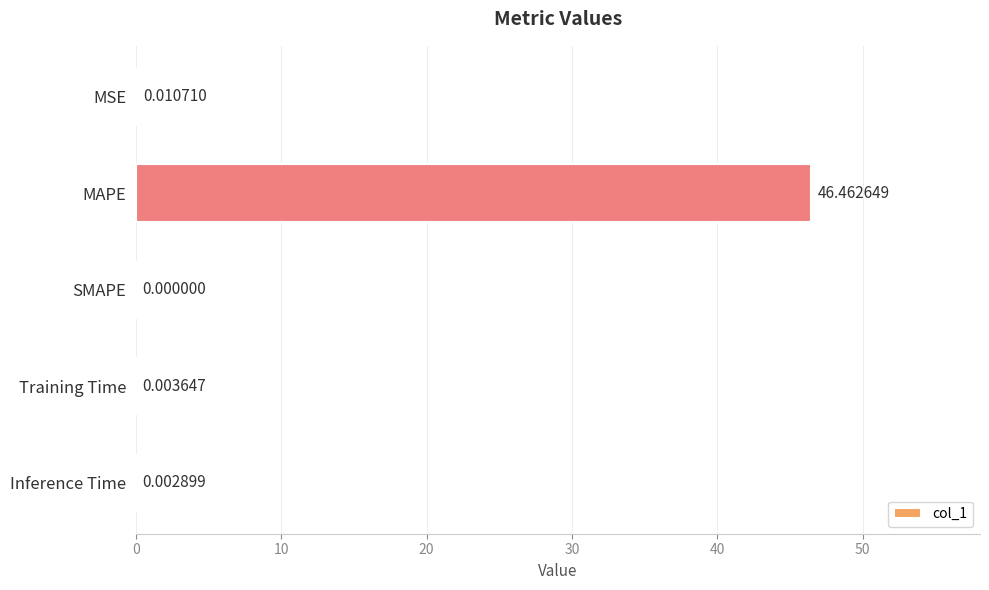

At which category does the chart reach its peak across all series?

MAPE